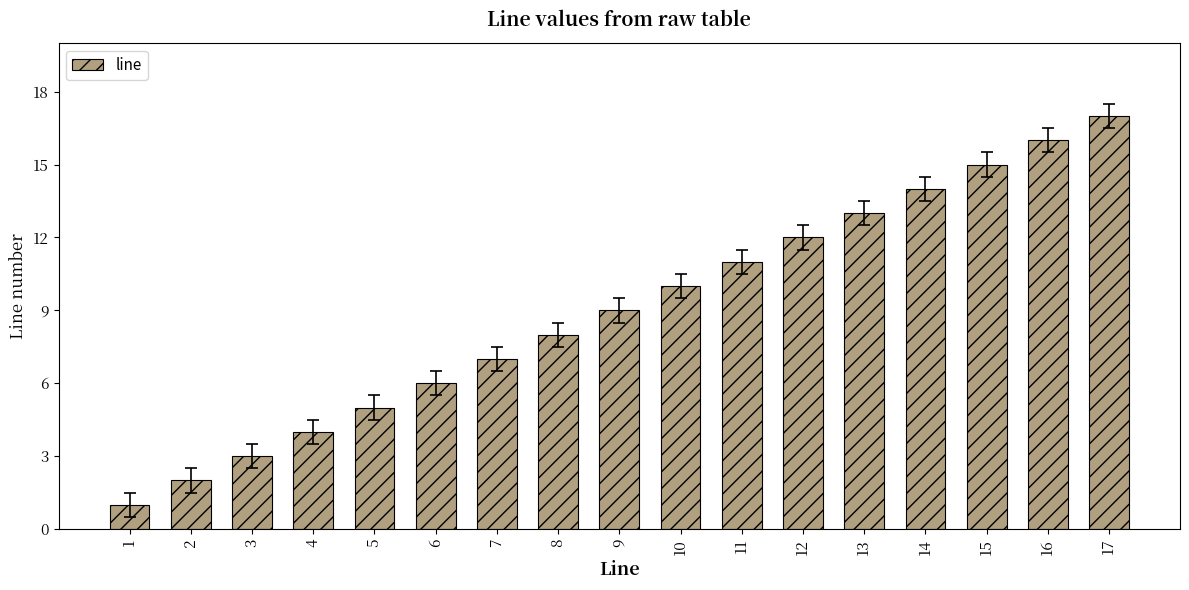

How many data points are less than 9?

8